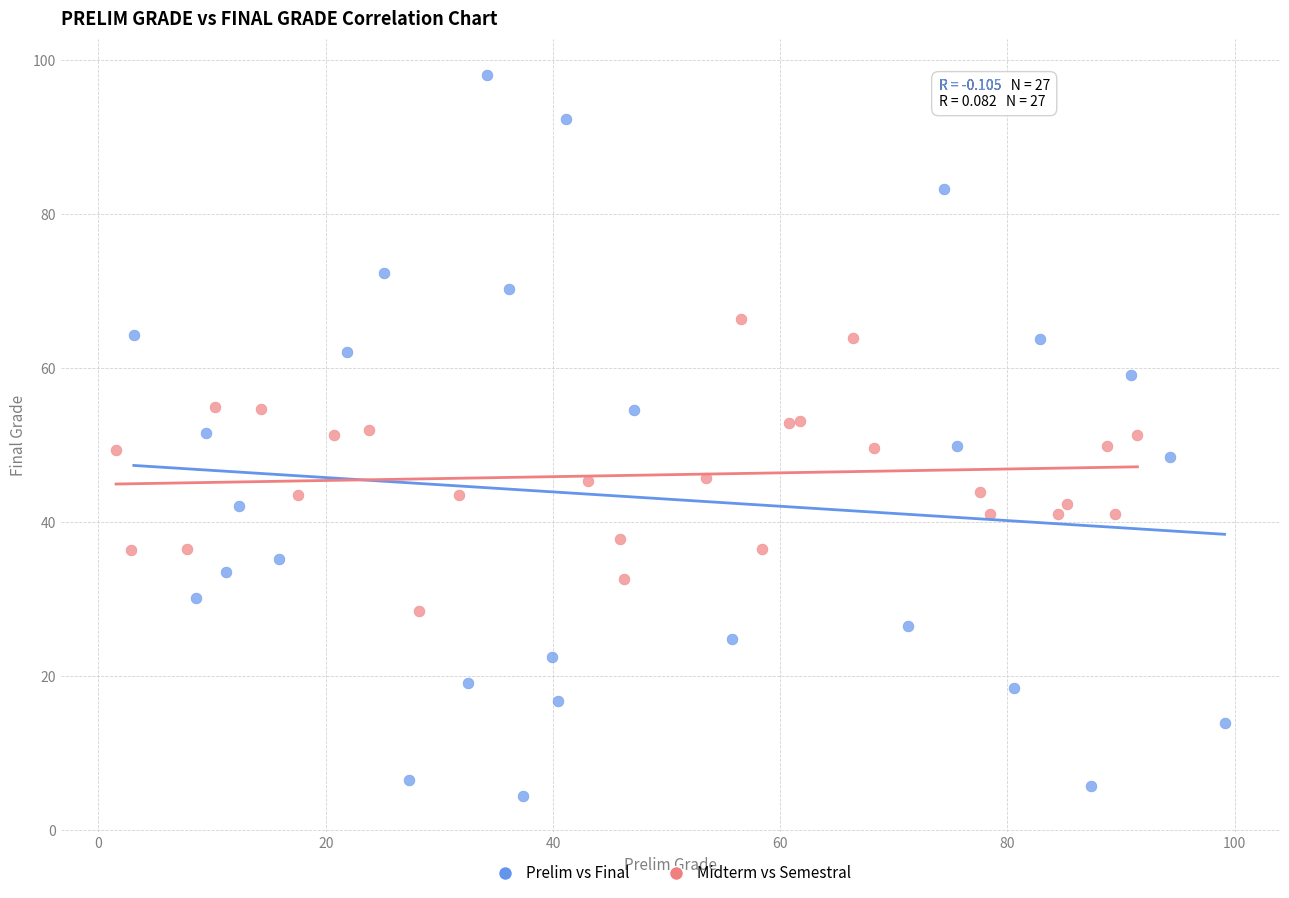

Which series reaches the maximum Y coordinate?

Prelim vs Final